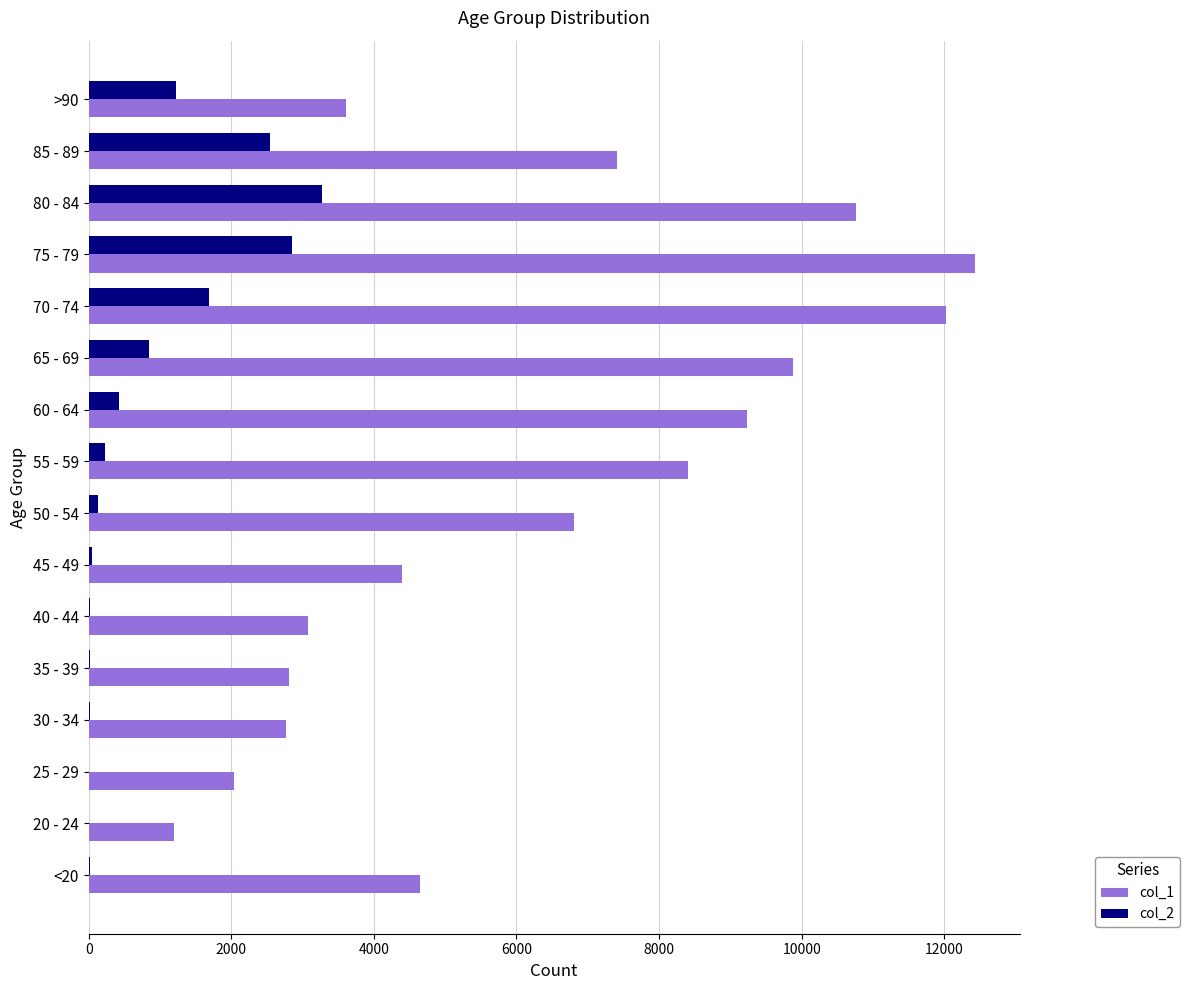

Is the value of col_1 at 60 - 64 greater than the value of col_2 at 35 - 39?

Yes